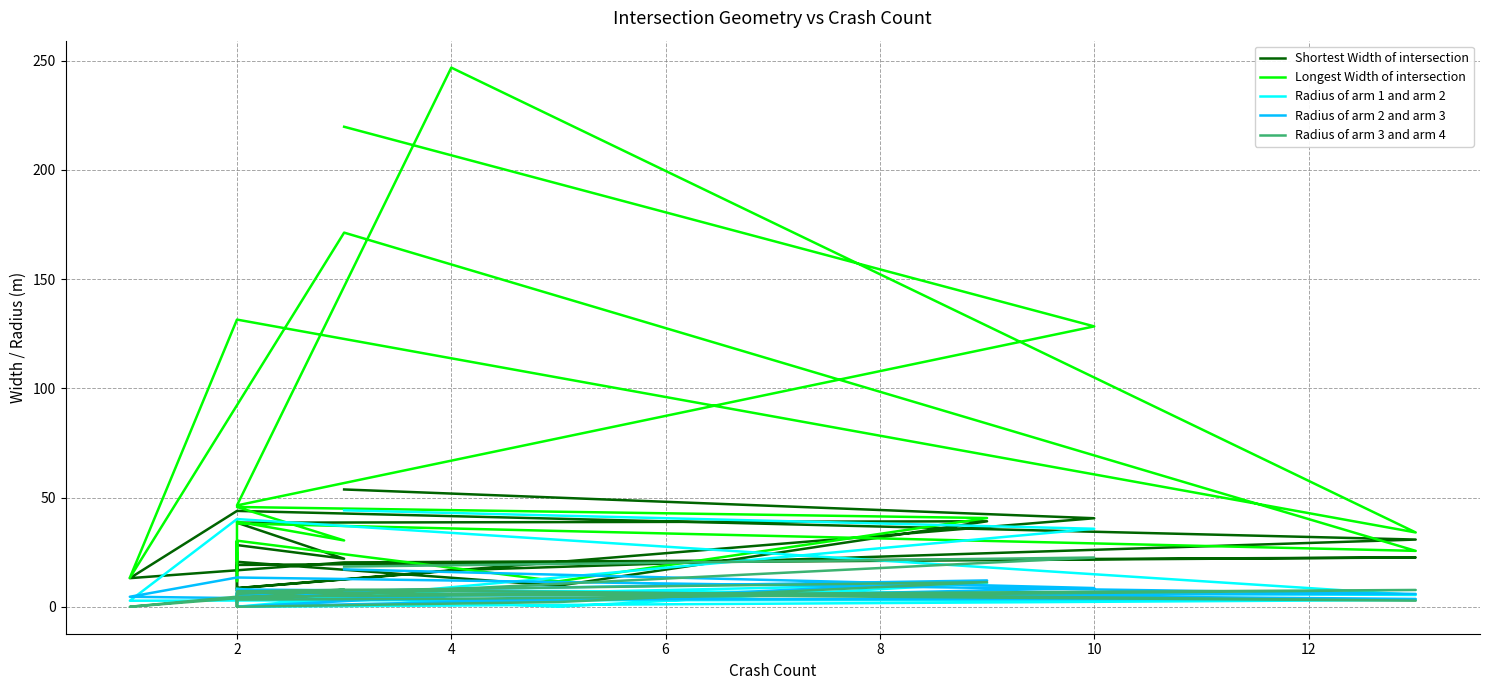

Is it true that Radius of arm 3 and arm 4  equals 12.8 at 12?

False